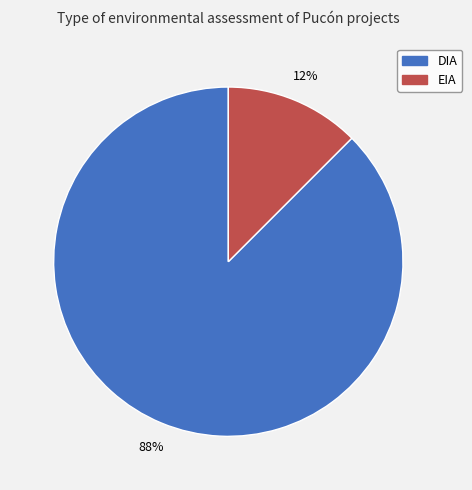

Between EIA and DIA, which is larger?

DIA